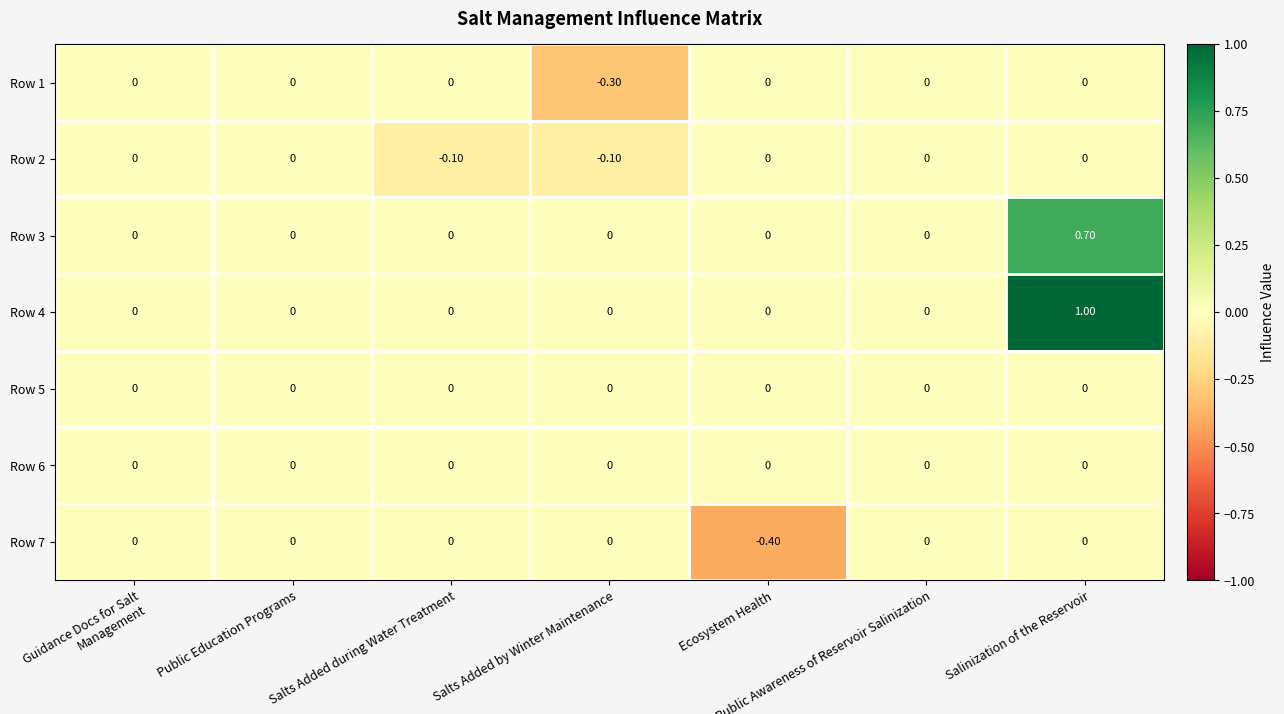

What is the minimum value shown in the chart?

-0.4